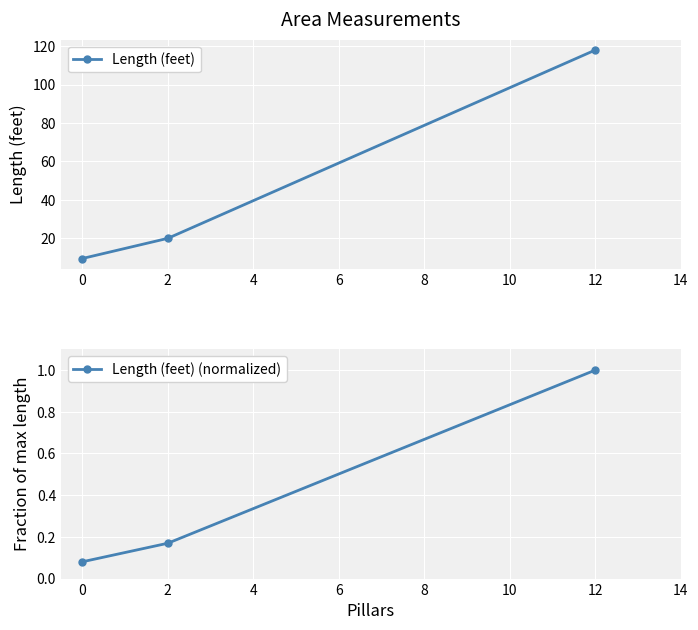

Is it true that Length (feet) (normalized) equals 0.2 at 12?

False